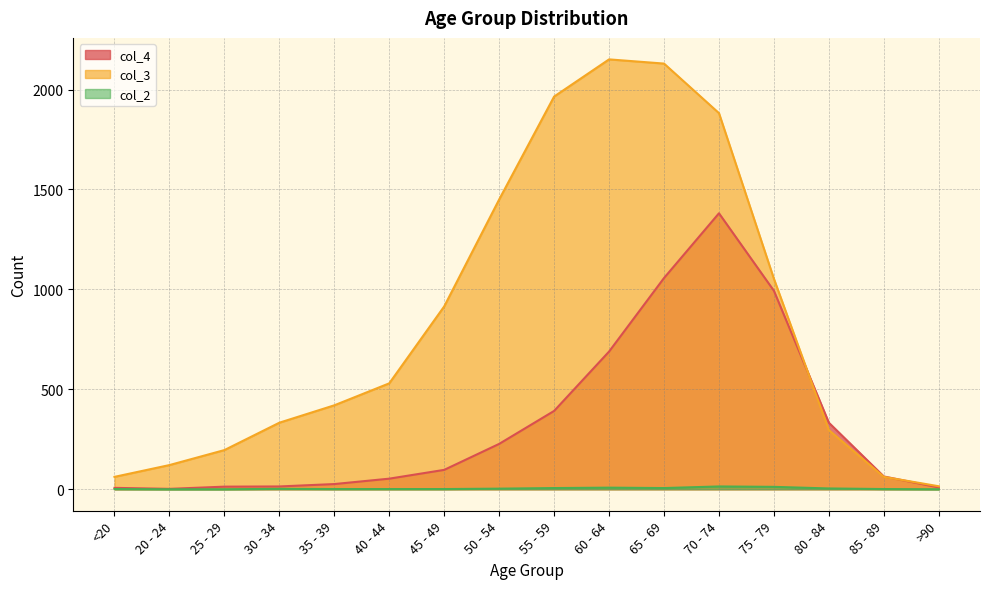

The value of col_4 at 55 - 59 is 667. True or false?

False